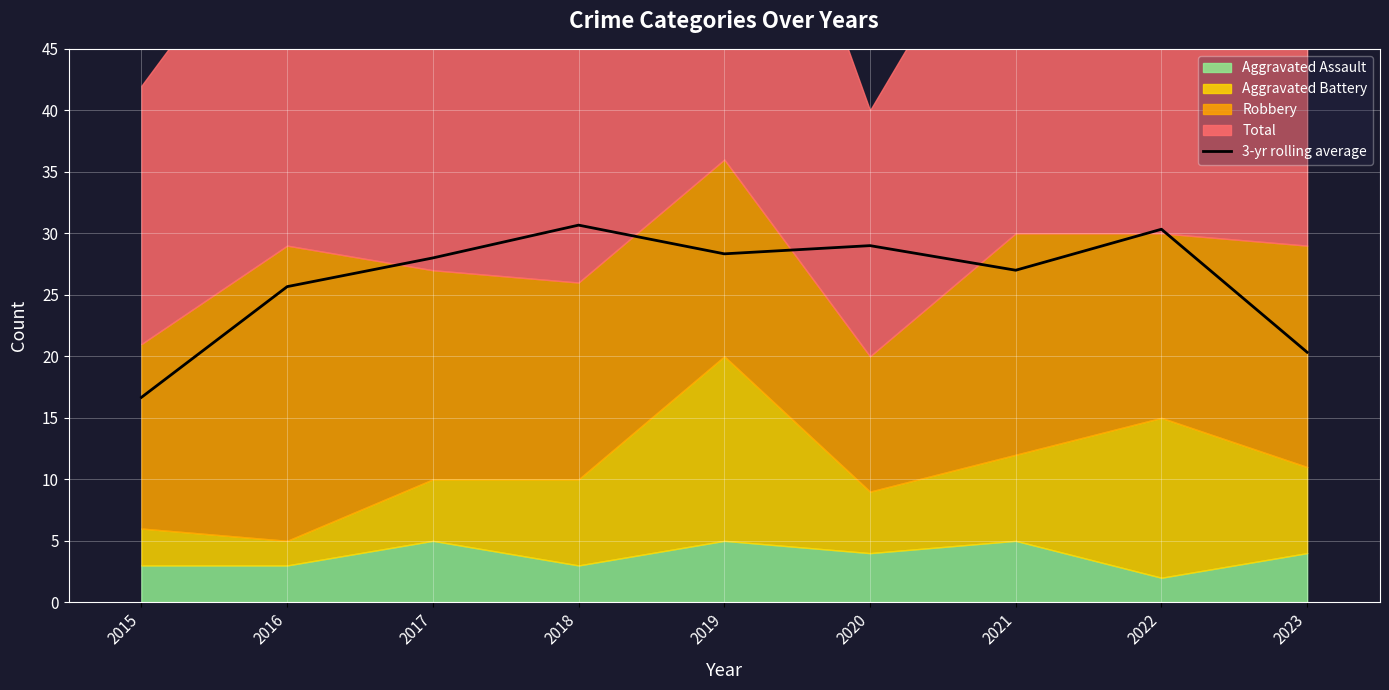

The value at 2019 is 14.1. True or false?

False